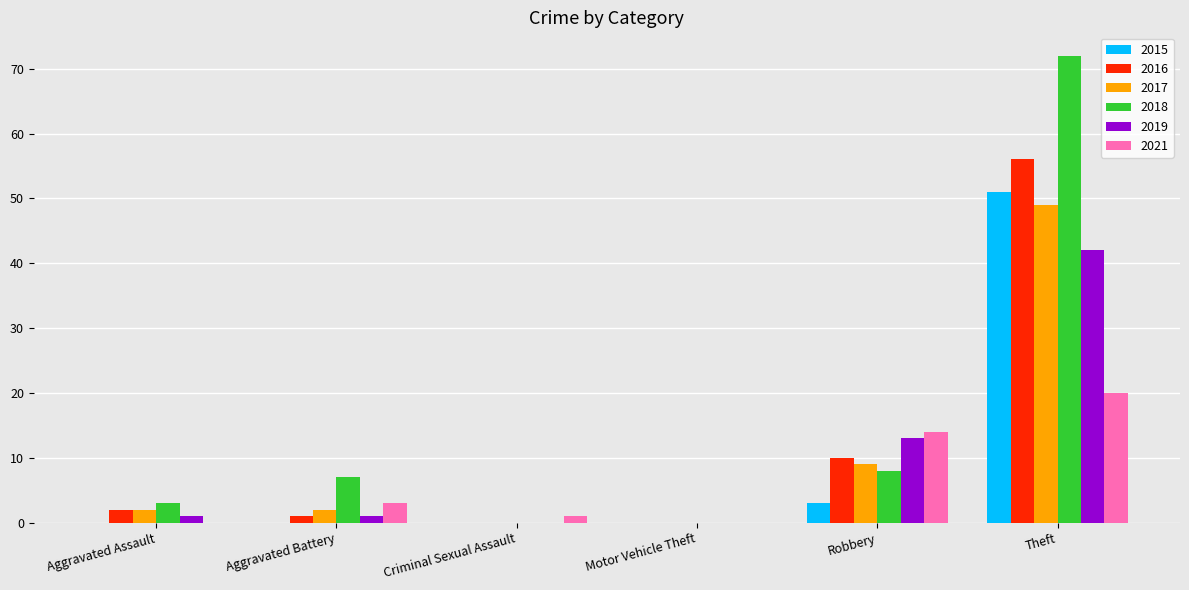

Which series has the largest total across all categories?

2018